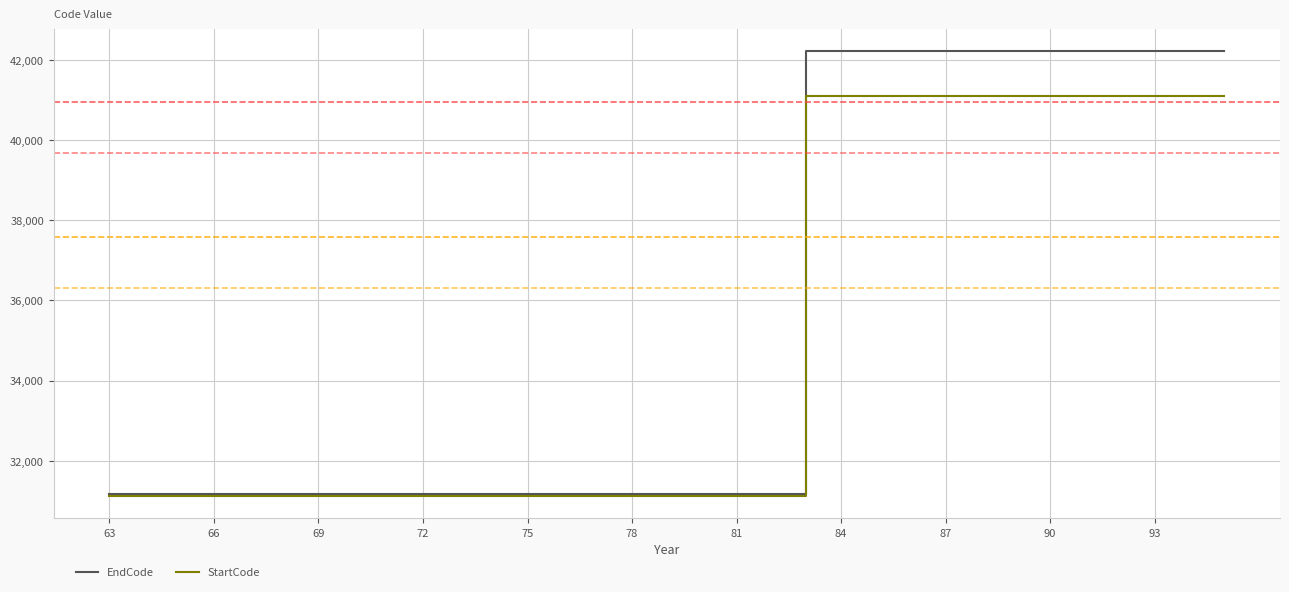

Which series has the largest range (max minus min)?

EndCode